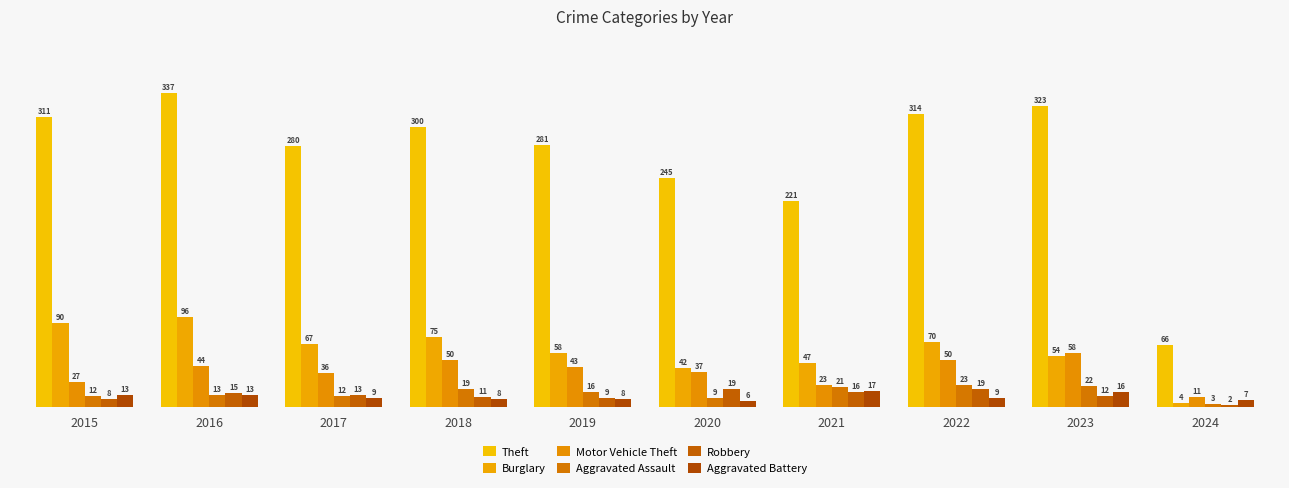

At 2022, list the series in order from largest to smallest.

Theft, Burglary, Motor Vehicle Theft, Aggravated Assault, Robbery, Aggravated Battery